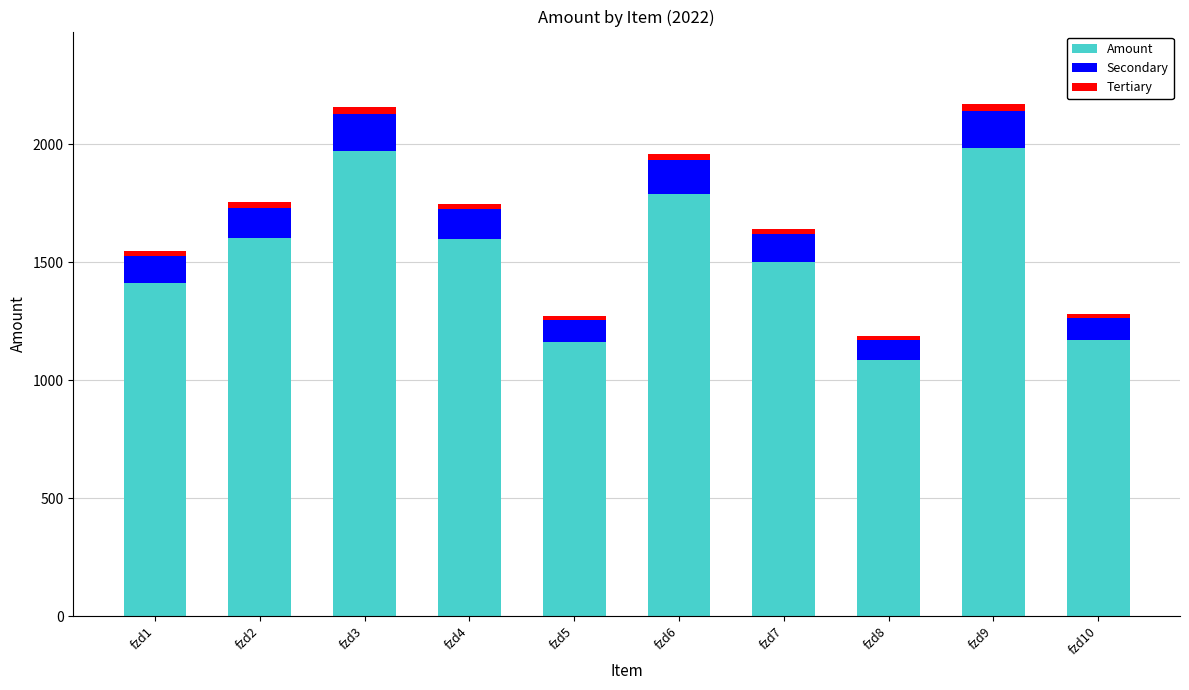

The Amount series shows 1162 at fzd5. True or false?

True